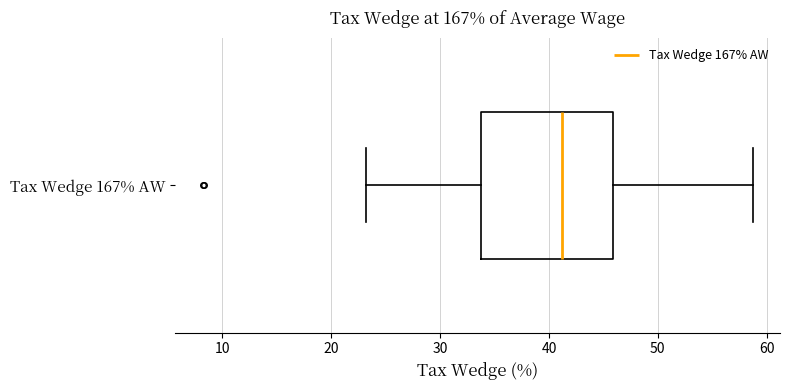

Where is the left edge of the box for Tax Wedge 167% AW on the x-axis? The values are not printed on the chart, so give them approximately, as read against the axis.

34